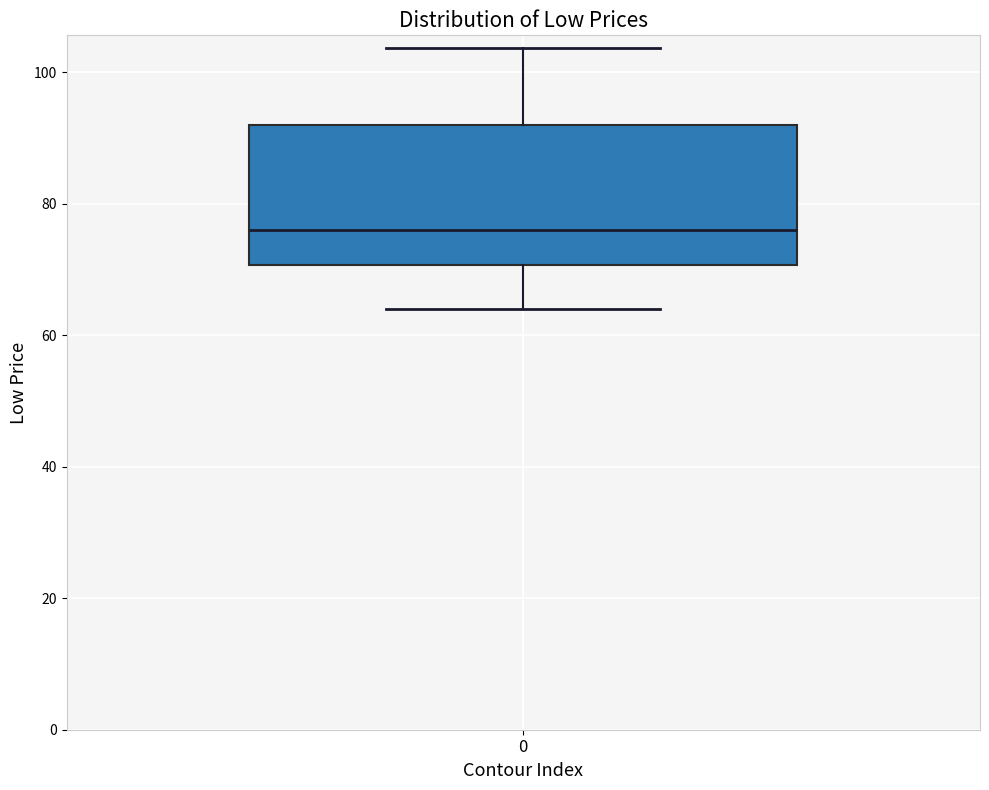

Transcribe this box plot: give where the median line is, the range the box spans, and where the two whiskers end, as read against the y-axis. The values are not printed on the chart, so give them approximately, as read against the axis.

median 76, box 70 to 92, whiskers 64 to 104